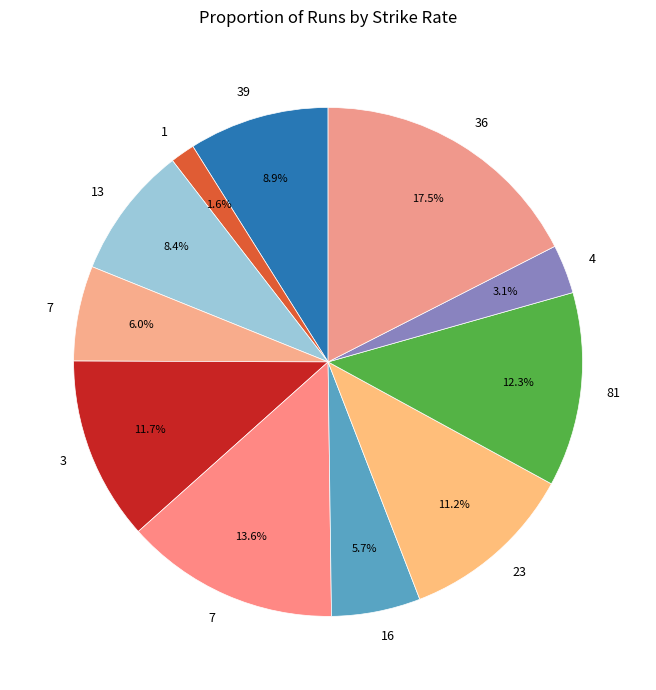

How many slices are in this pie chart?

11